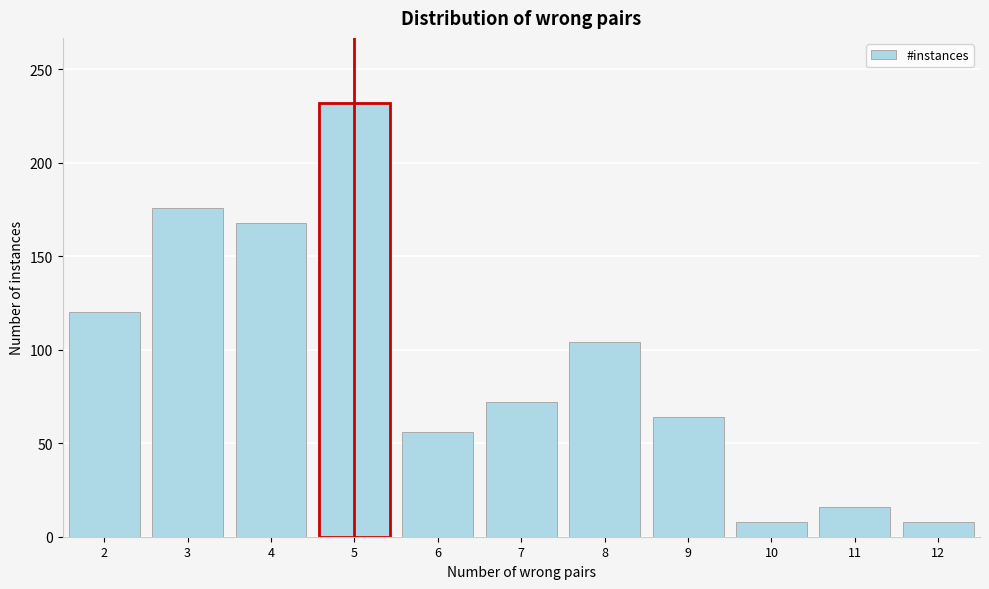

Reading left to right, list all the values displayed in this chart.

2=120	3=176	4=168	5=232	6=56	7=72	8=104	9=64	10=8	11=16	12=8